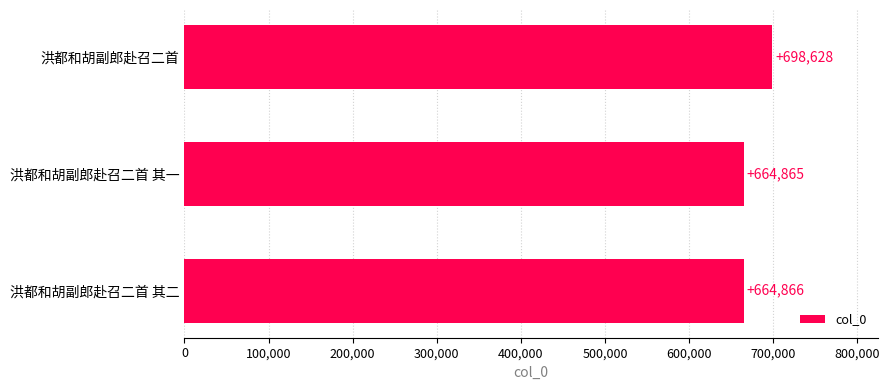

Is it true that the value at 洪都和胡副郎赴召二首 is 698628?

True